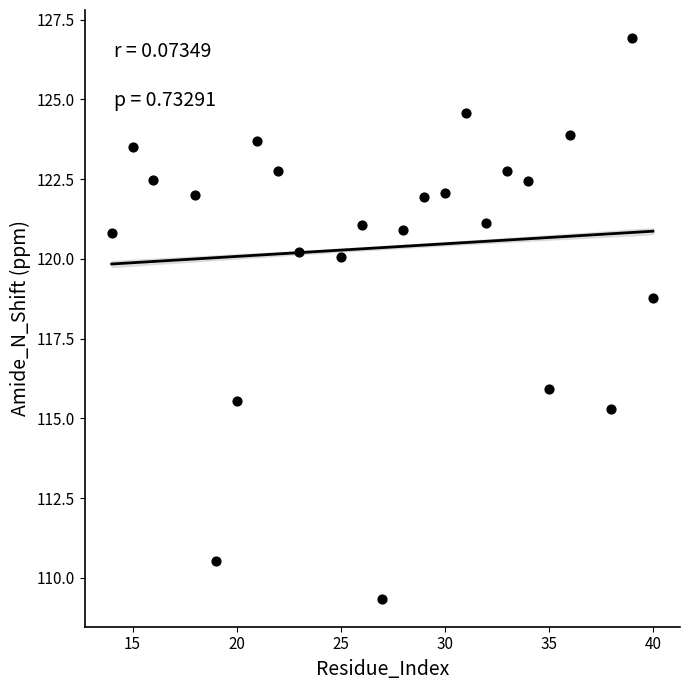

What is the range of X values (max minus min)?

26.0